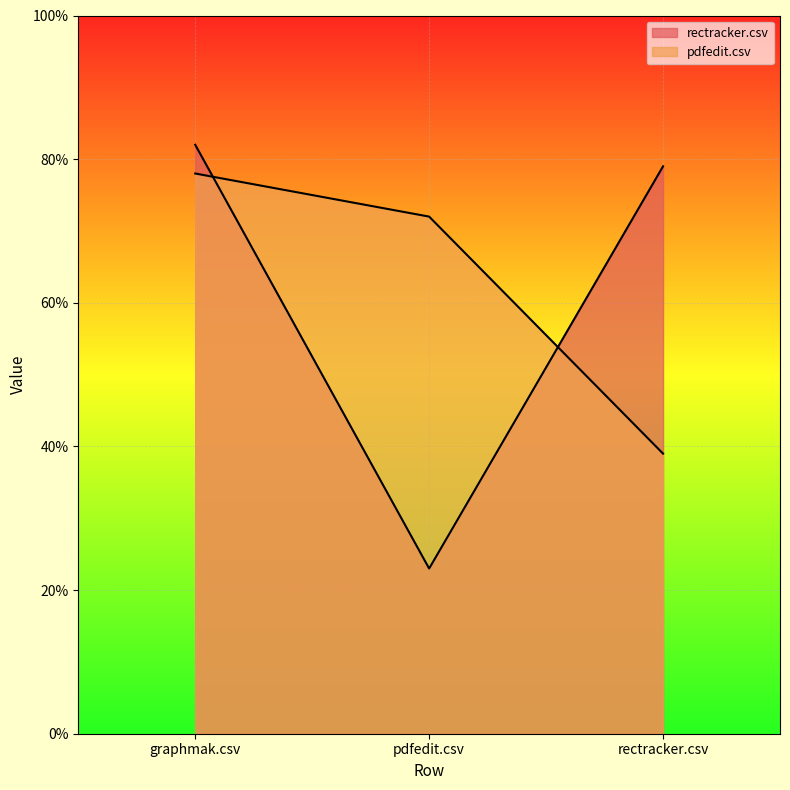

Reading left to right, extract all data points from this chart.

rectracker.csv: graphmak.csv=0.8	pdfedit.csv=0.2	rectracker.csv=0.8
pdfedit.csv: graphmak.csv=0.8	pdfedit.csv=0.7	rectracker.csv=0.4